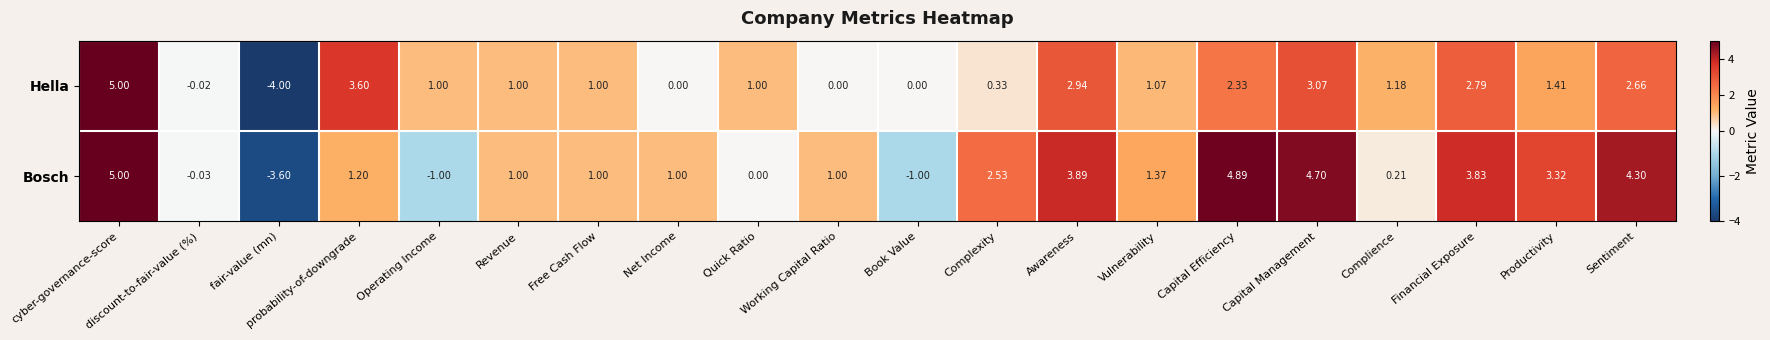

At which category is the sum across all series the highest?

cyber-governance-score